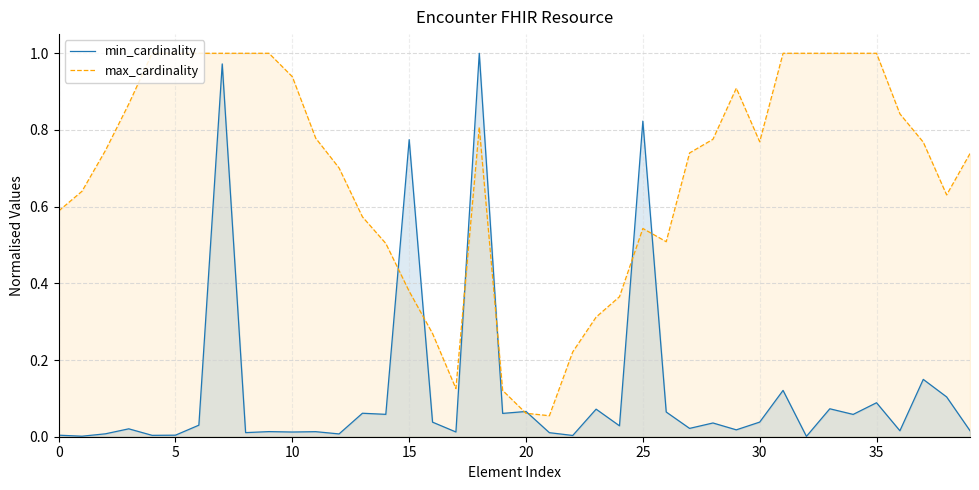

What are all the series names shown in the legend?

min_cardinality, max_cardinality